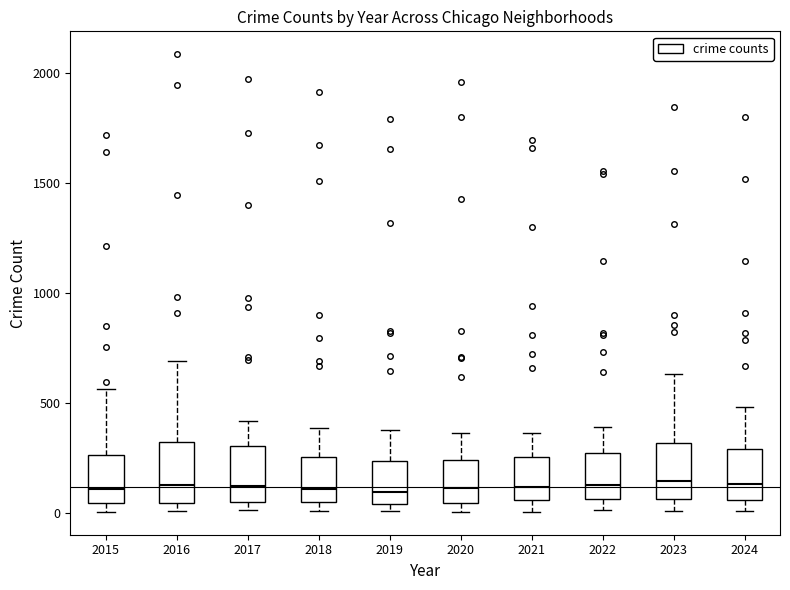

Reading left to right, transcribe this box plot: for each box, give where its median line is, the range the box spans, and where its two whiskers end, as read against the y-axis. The values are not printed on the chart, so give them approximately, as read against the axis.

2015: median 100, box 50 to 250, whiskers 0 to 550
2016: median 150, box 50 to 300, whiskers 0 to 700
2017: median 100, box 50 to 300, whiskers 0 to 400
2018: median 100, box 50 to 250, whiskers 0 to 400
2019: median 100, box 50 to 250, whiskers 0 to 400
2020: median 100, box 50 to 250, whiskers 0 to 350
2021: median 100, box 50 to 250, whiskers 0 to 350
2022: median 150, box 50 to 250, whiskers 0 to 400
2023: median 150, box 50 to 300, whiskers 0 to 650
2024: median 150, box 50 to 300, whiskers 0 to 500